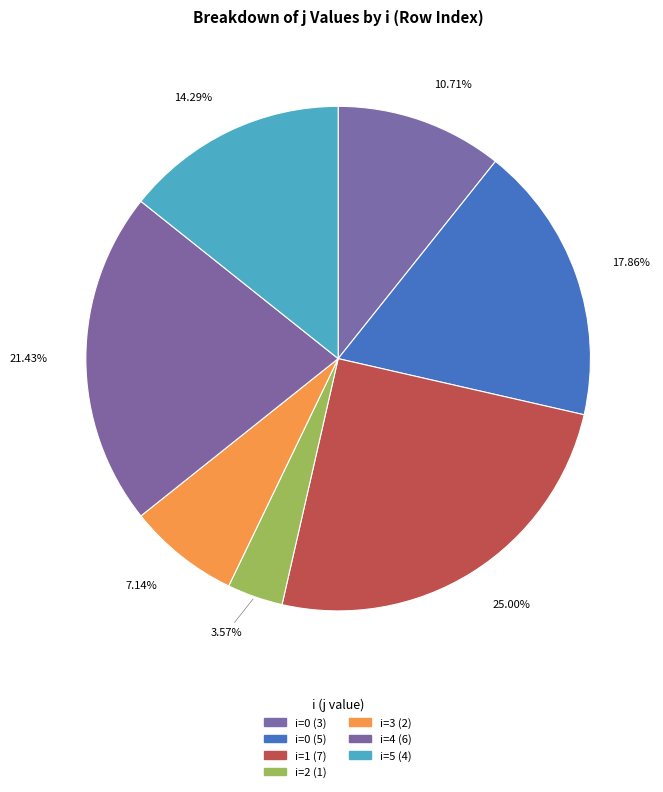

Count the number of slices in the pie.

7